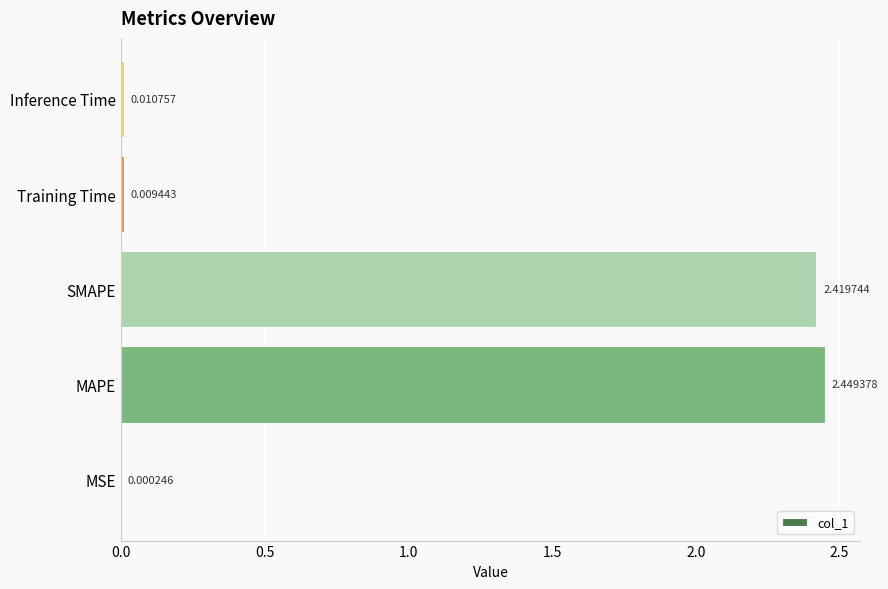

Where is the data nearest to the value 1?

Inference Time